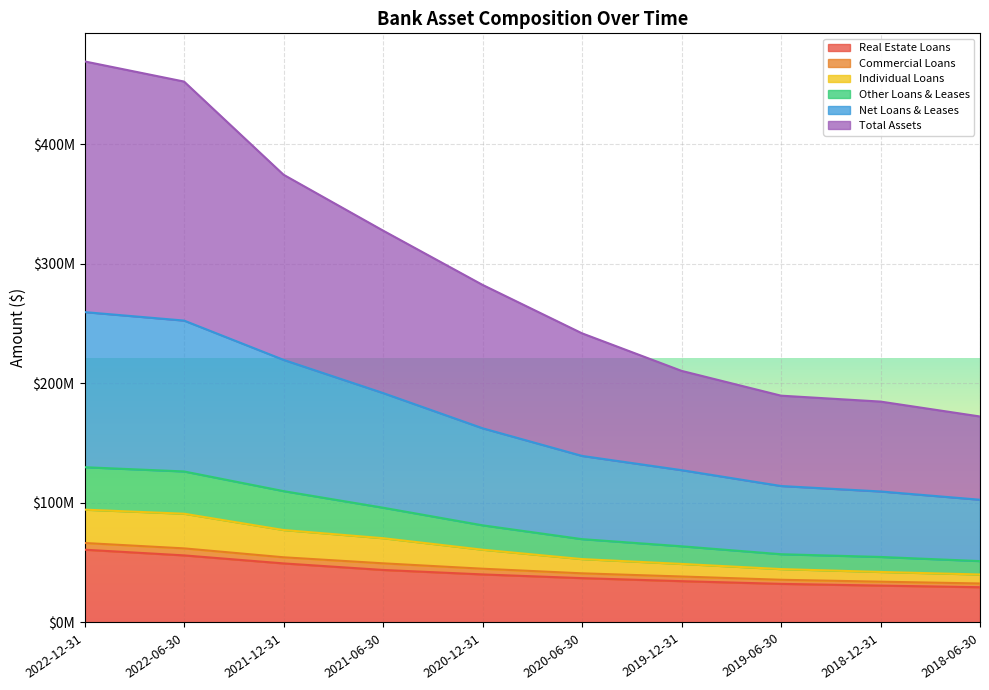

What are all the series names shown in the legend?

Real Estate Loans, Commercial Loans, Individual Loans, Other Loans & Leases, Net Loans & Leases, Total Assets